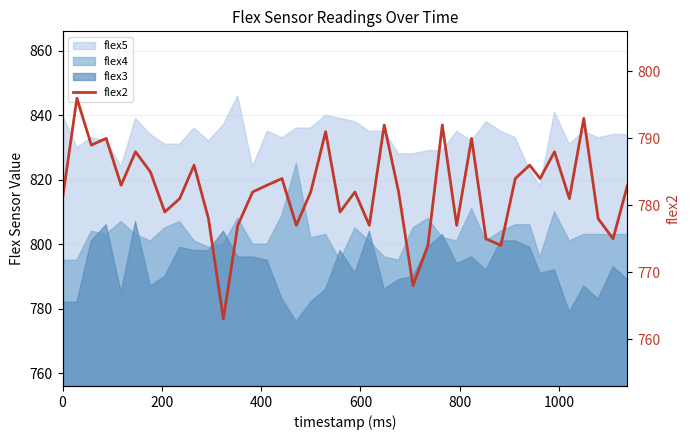

What is the average value?

782